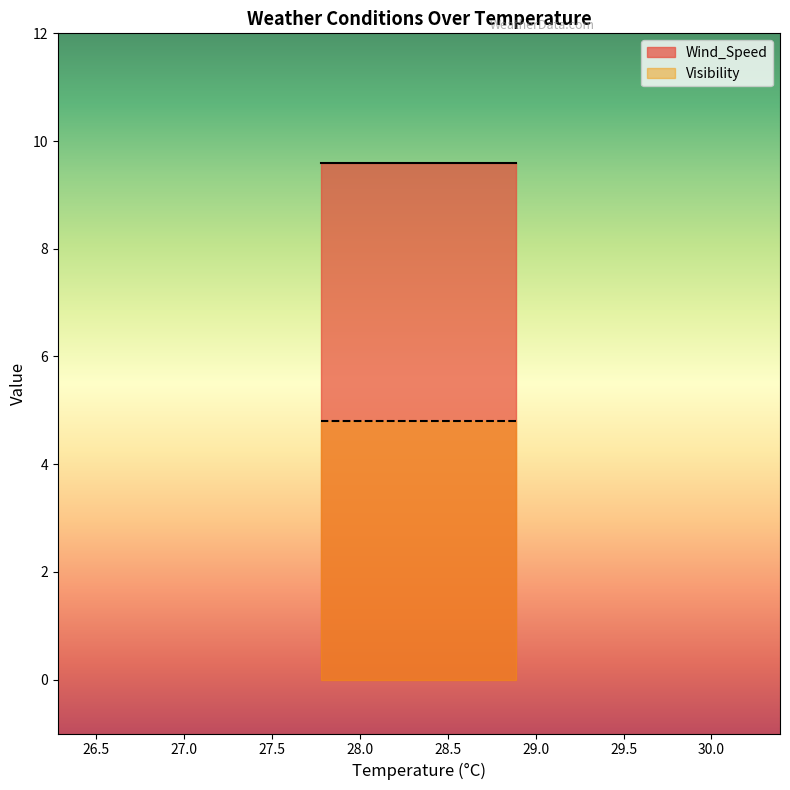

At which label is Visibility closest to 4?

28.89